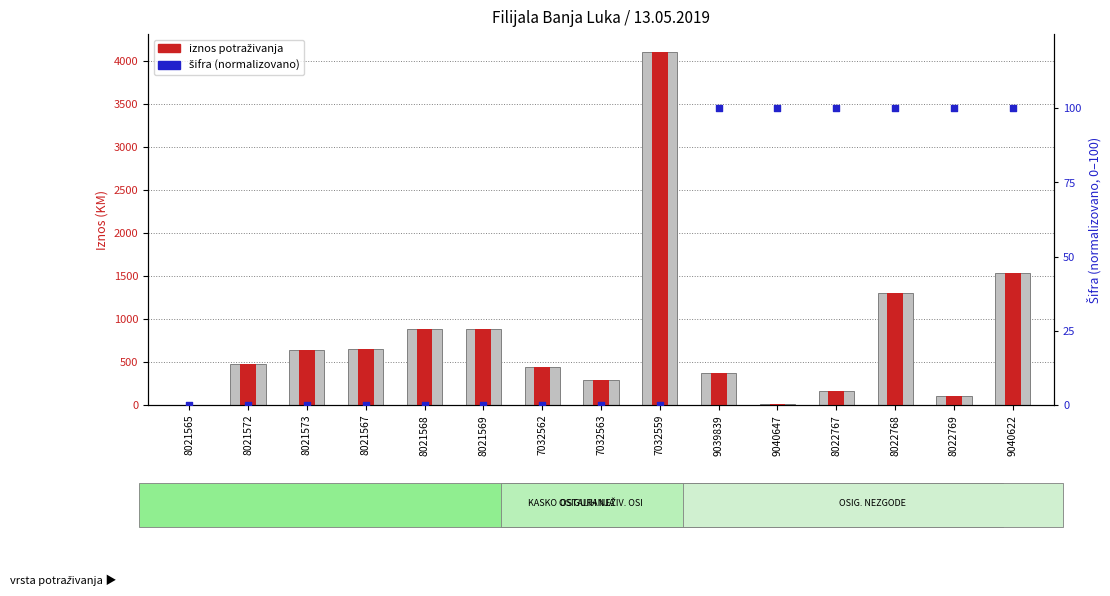

Which series has the largest total across all categories?

Iznos (KM)